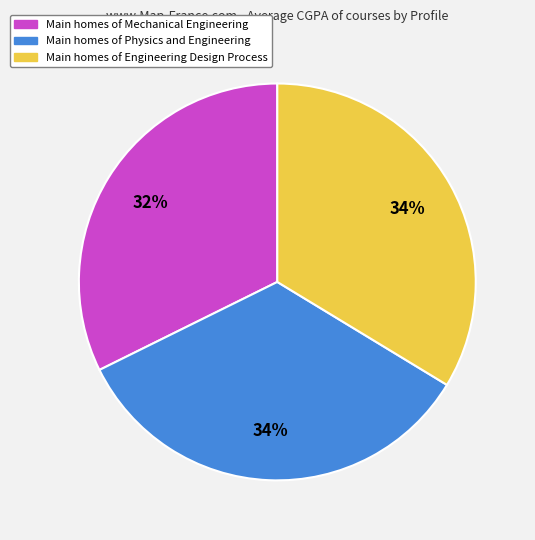

Is there a majority slice in this chart?

No